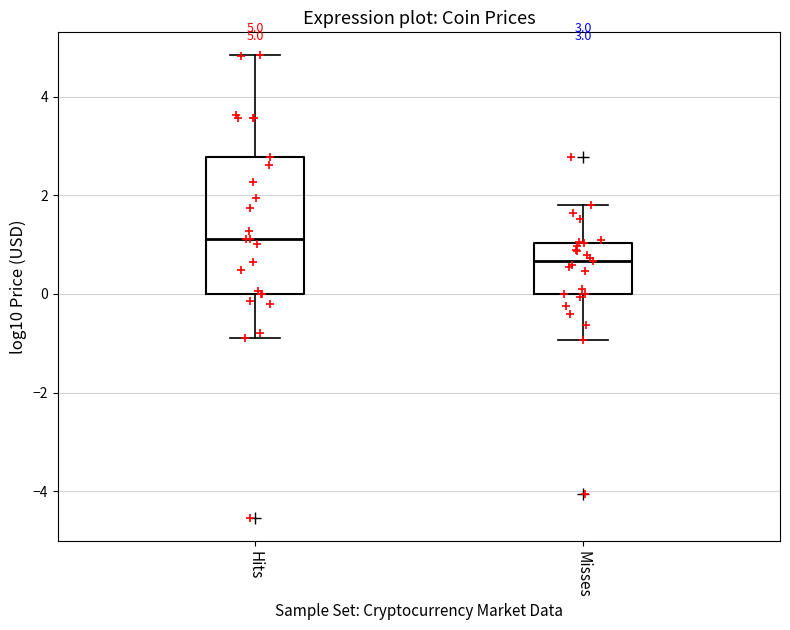

Which box is the tallest, from its lower edge to its upper edge?

Hits